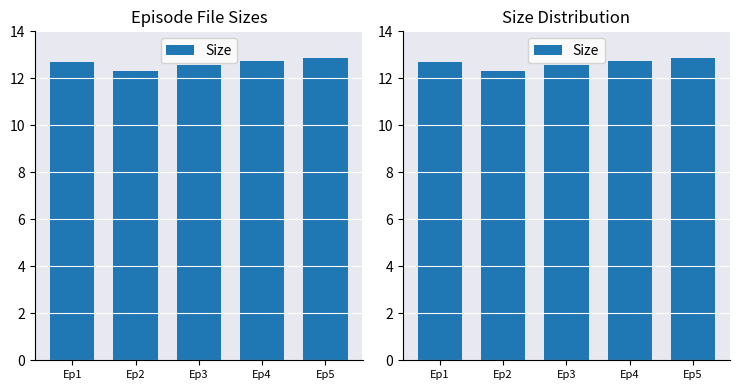

Are the bars grouped side by side (vs. stacked)?

No